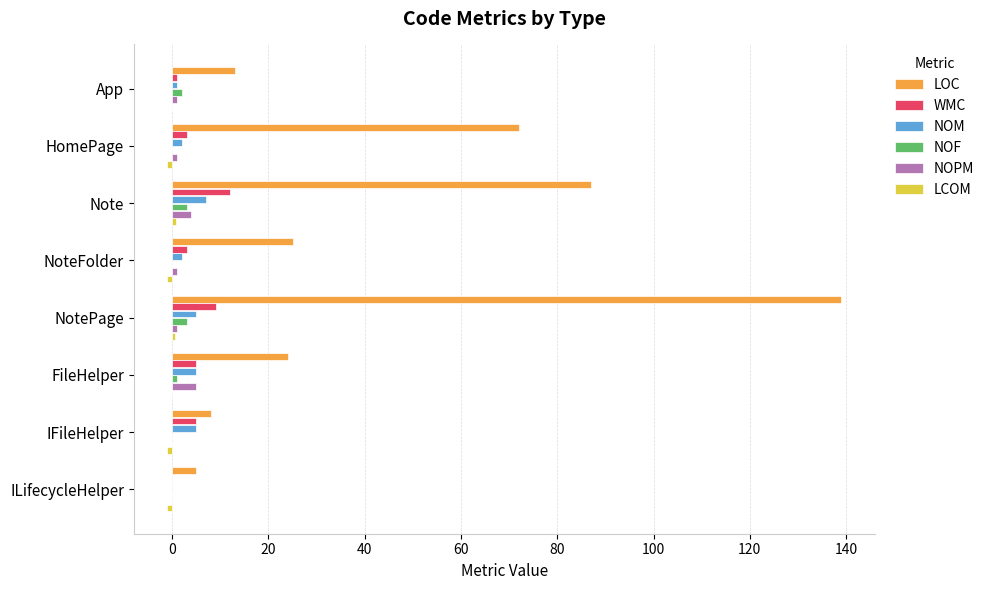

At which category is the sum across all series the highest?

NotePage